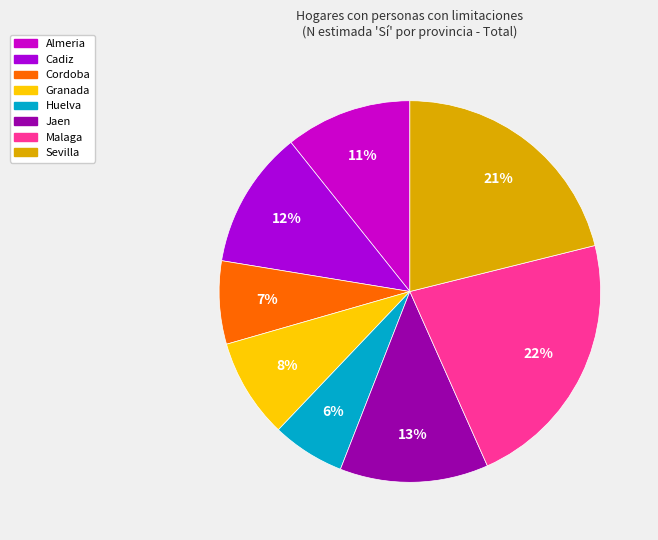

To the nearest percent, what is the difference between the largest and smallest slice percentages?

16%